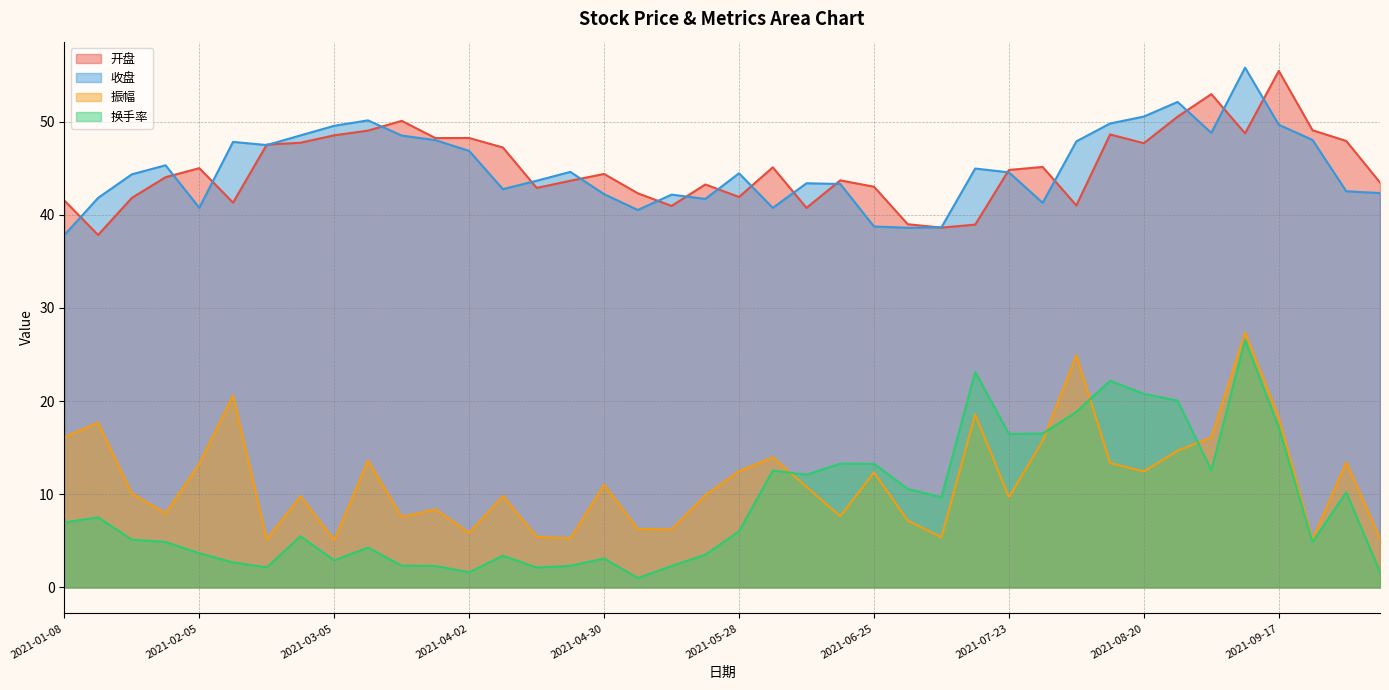

Reading left to right, list all the values displayed in this chart.

开盘: 2021-01-08=41.5	2021-01-15=37.8	2021-01-22=41.8	2021-01-29=44.0	2021-02-05=45.0	2021-02-10=41.3	2021-02-19=47.5	2021-02-26=47.7	2021-03-05=48.5	2021-03-12=49.0	2021-03-19=50.1	2021-03-26=48.2	2021-04-02=48.2	2021-04-09=47.2	2021-04-16=42.9	2021-04-23=43.7	2021-04-30=44.4	2021-05-07=42.3	2021-05-14=41.0	2021-05-21=43.3	2021-05-28=41.9	2021-06-04=45.1	2021-06-11=40.8	2021-06-18=43.7	2021-06-25=43.0	2021-07-02=39.0	2021-07-09=38.6	2021-07-16=39.0	2021-07-23=44.8	2021-07-30=45.1	2021-08-06=41.0	2021-08-13=48.6	2021-08-20=47.7	2021-08-27=50.5	2021-09-03=53.0	2021-09-10=48.8	2021-09-17=55.5	2021-09-24=49.1	2021-09-30=47.9	2021-10-08=43.5
收盘: 2021-01-08=37.8	2021-01-15=41.8	2021-01-22=44.4	2021-01-29=45.3	2021-02-05=40.8	2021-02-10=47.8	2021-02-19=47.5	2021-02-26=48.5	2021-03-05=49.6	2021-03-12=50.1	2021-03-19=48.5	2021-03-26=48.0	2021-04-02=46.9	2021-04-09=42.8	2021-04-16=43.7	2021-04-23=44.6	2021-04-30=42.2	2021-05-07=40.5	2021-05-14=42.2	2021-05-21=41.7	2021-05-28=44.5	2021-06-04=40.8	2021-06-11=43.4	2021-06-18=43.3	2021-06-25=38.8	2021-07-02=38.6	2021-07-09=38.7	2021-07-16=45.0	2021-07-23=44.6	2021-07-30=41.3	2021-08-06=47.9	2021-08-13=49.8	2021-08-20=50.5	2021-08-27=52.1	2021-09-03=48.8	2021-09-10=55.8	2021-09-17=49.7	2021-09-24=48.0	2021-09-30=42.5	2021-10-08=42.3
振幅: 2021-01-08=16.1	2021-01-15=17.7	2021-01-22=10.1	2021-01-29=8.0	2021-02-05=13.3	2021-02-10=20.6	2021-02-19=5.2	2021-02-26=9.8	2021-03-05=5.1	2021-03-12=13.6	2021-03-19=7.6	2021-03-26=8.4	2021-04-02=5.9	2021-04-09=9.8	2021-04-16=5.5	2021-04-23=5.3	2021-04-30=11.0	2021-05-07=6.3	2021-05-14=6.2	2021-05-21=9.9	2021-05-28=12.5	2021-06-04=14.0	2021-06-11=10.8	2021-06-18=7.7	2021-06-25=12.3	2021-07-02=7.2	2021-07-09=5.4	2021-07-16=18.6	2021-07-23=9.7	2021-07-30=15.7	2021-08-06=24.9	2021-08-13=13.4	2021-08-20=12.4	2021-08-27=14.7	2021-09-03=16.1	2021-09-10=27.4	2021-09-17=18.3	2021-09-24=5.2	2021-09-30=13.4	2021-10-08=5.3
换手率: 2021-01-08=7.0	2021-01-15=7.5	2021-01-22=5.1	2021-01-29=4.9	2021-02-05=3.7	2021-02-10=2.7	2021-02-19=2.2	2021-02-26=5.5	2021-03-05=2.9	2021-03-12=4.3	2021-03-19=2.3	2021-03-26=2.3	2021-04-02=1.6	2021-04-09=3.4	2021-04-16=2.1	2021-04-23=2.3	2021-04-30=3.1	2021-05-07=1.0	2021-05-14=2.3	2021-05-21=3.5	2021-05-28=6.0	2021-06-04=12.6	2021-06-11=12.1	2021-06-18=13.3	2021-06-25=13.3	2021-07-02=10.6	2021-07-09=9.7	2021-07-16=23.1	2021-07-23=16.5	2021-07-30=16.5	2021-08-06=18.9	2021-08-13=22.2	2021-08-20=20.8	2021-08-27=20.1	2021-09-03=12.6	2021-09-10=26.6	2021-09-17=17.2	2021-09-24=4.9	2021-09-30=10.2	2021-10-08=1.7